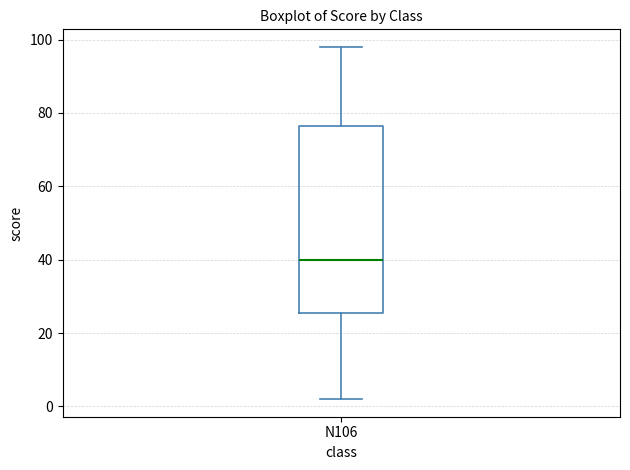

Where does the upper whisker of the box for N106 end on the y-axis? The values are not printed on the chart, so give them approximately, as read against the axis.

98